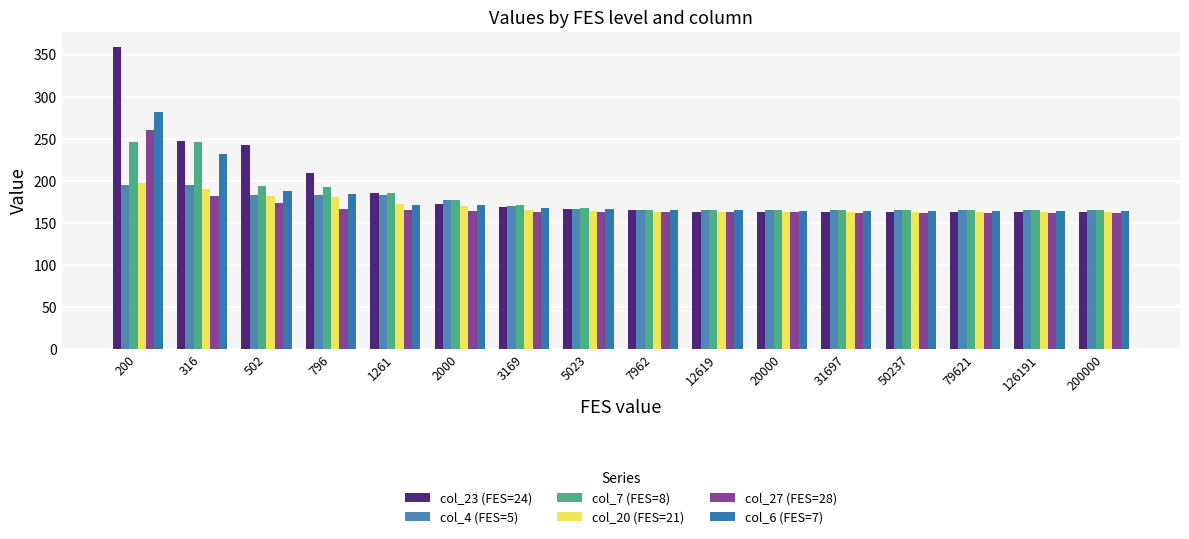

Is the value of col_7 (FES=8) at 200000 greater than the value of col_23 (FES=24) at 1261?

No